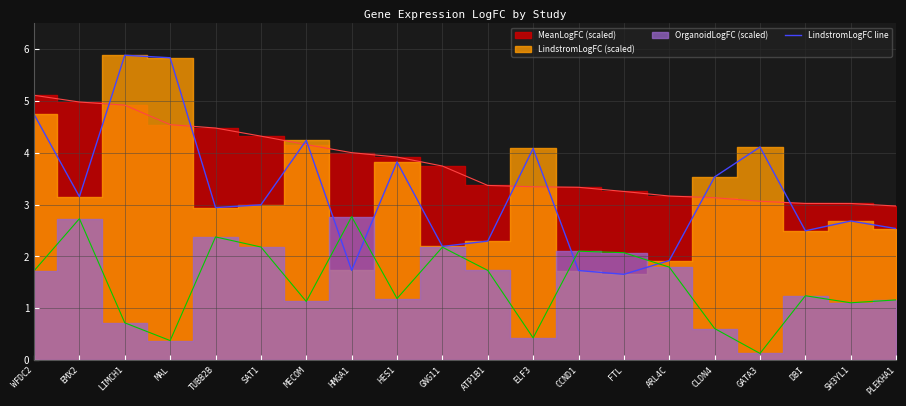

How many lines are shown in the chart?

1